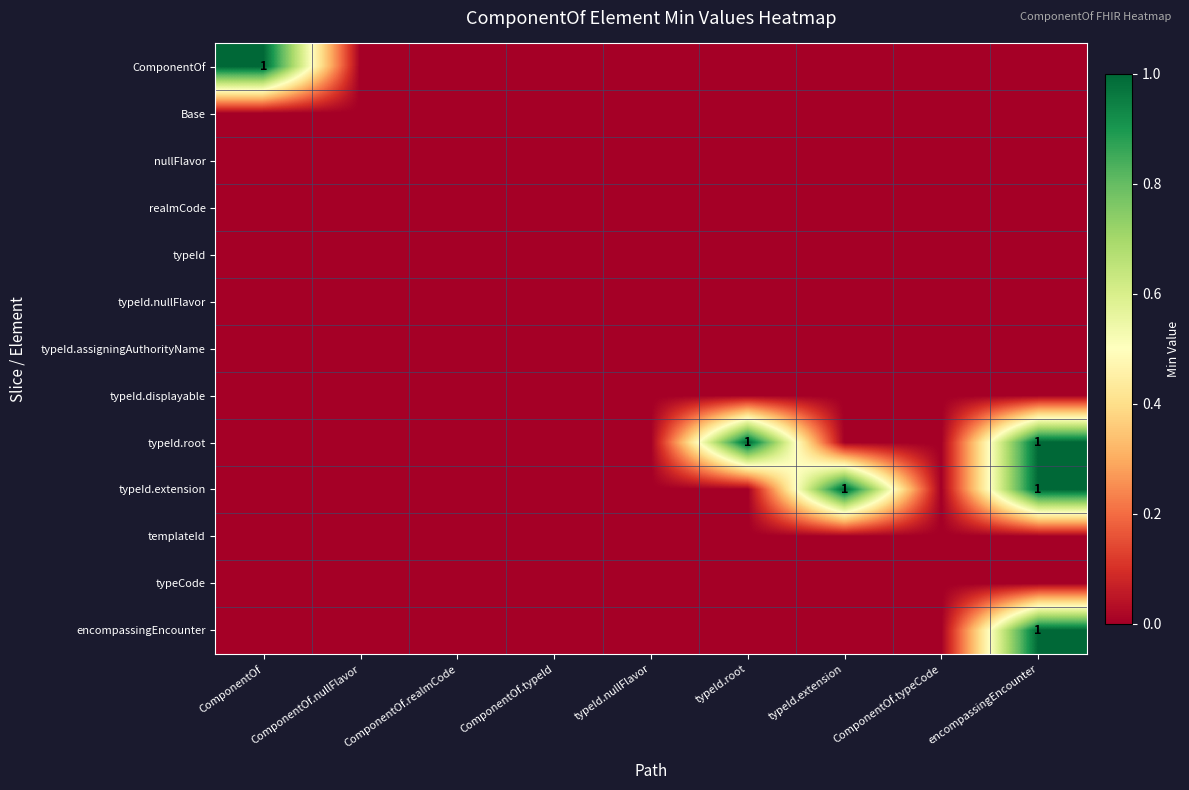

True or false: typeId.root has a value of 1 at encompassingEncounter.

True